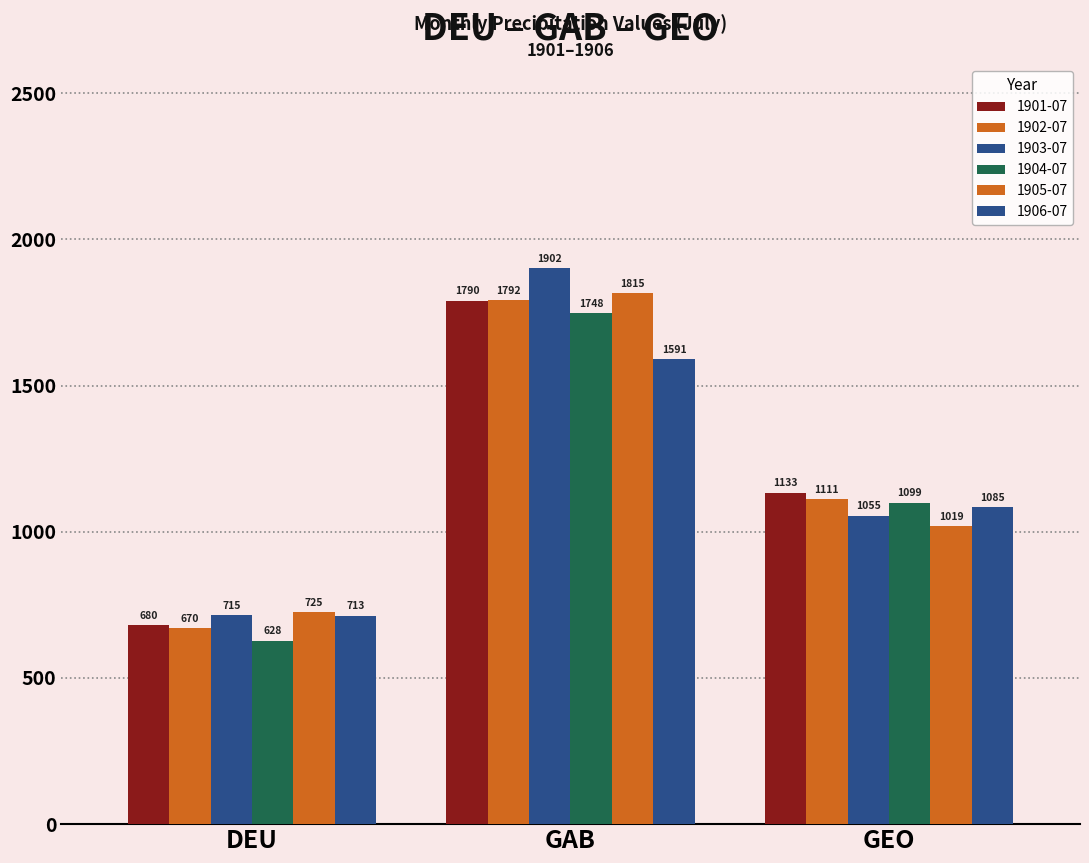

The 1905-07 series shows 1505.4 at GEO. True or false?

False